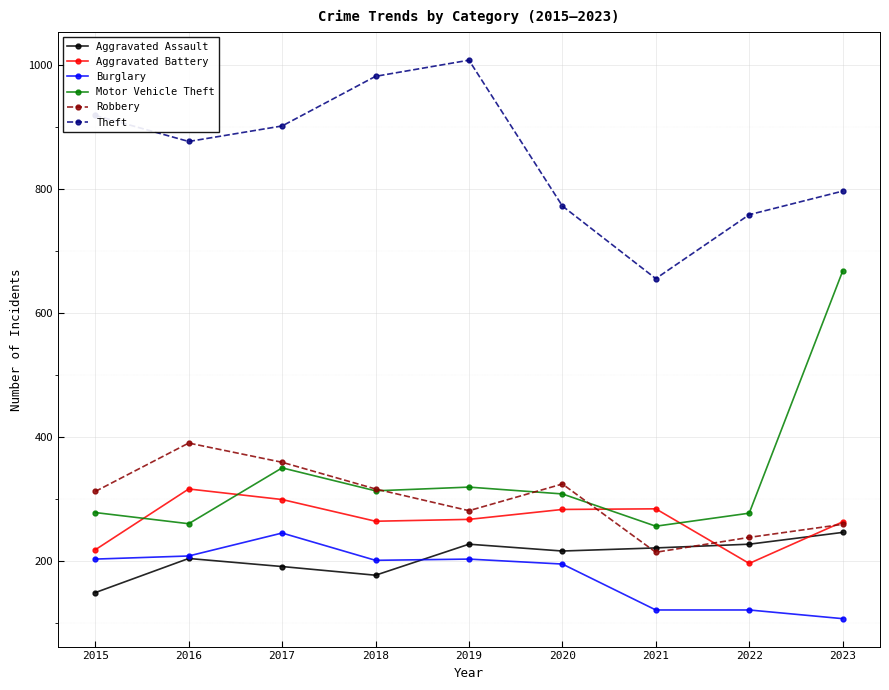

Which series has the largest range (max minus min)?

Motor Vehicle Theft